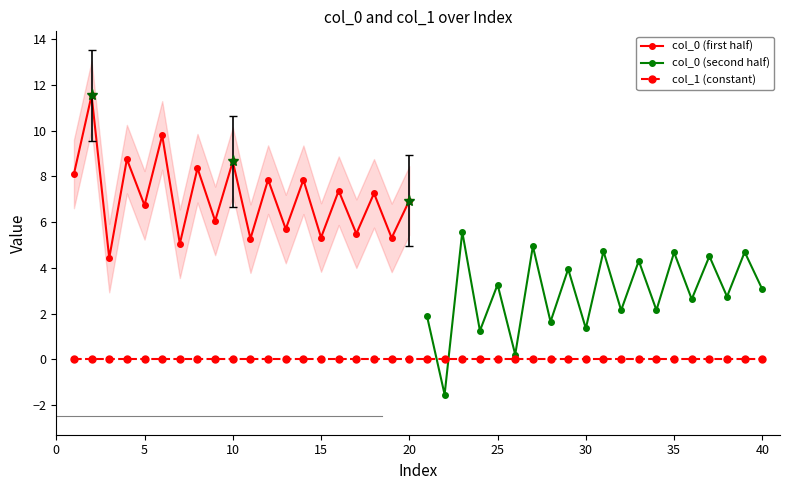

Count the number of categories in the chart.

40